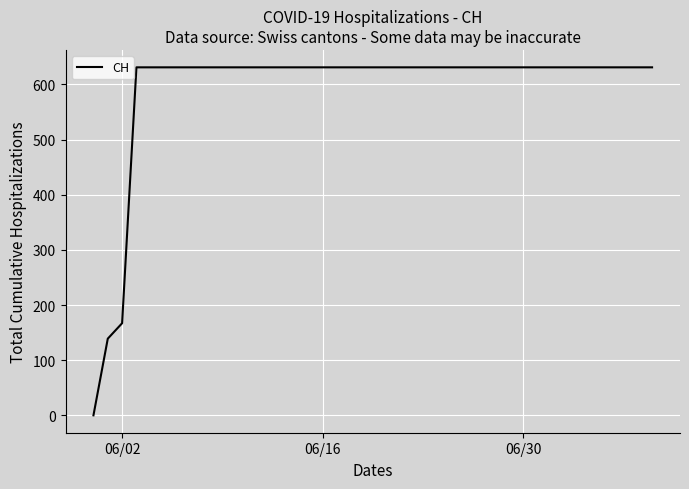

Reading right to left, extract all data points from this chart.

631	631	631	631	631	631	631	631	631	631	631	631	631	631	631	631	631	631	631	631	631	631	631	631	631	631	631	631	631	631	631	631	631	631	631	631	631	167	139	0